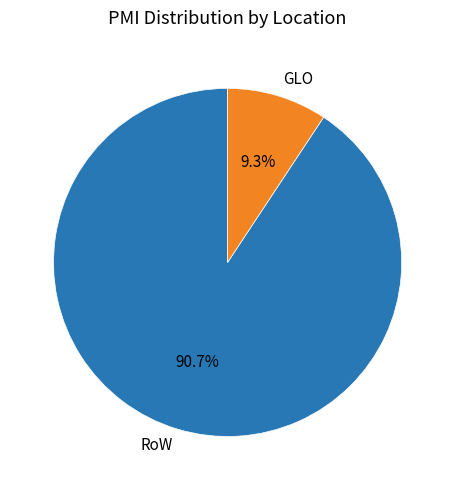

Does RoW account for over 50% of the chart?

Yes